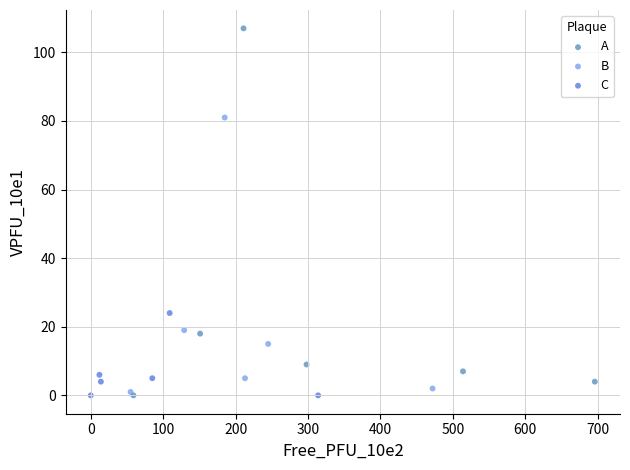

Which series has the largest Y range (max minus min)?

A